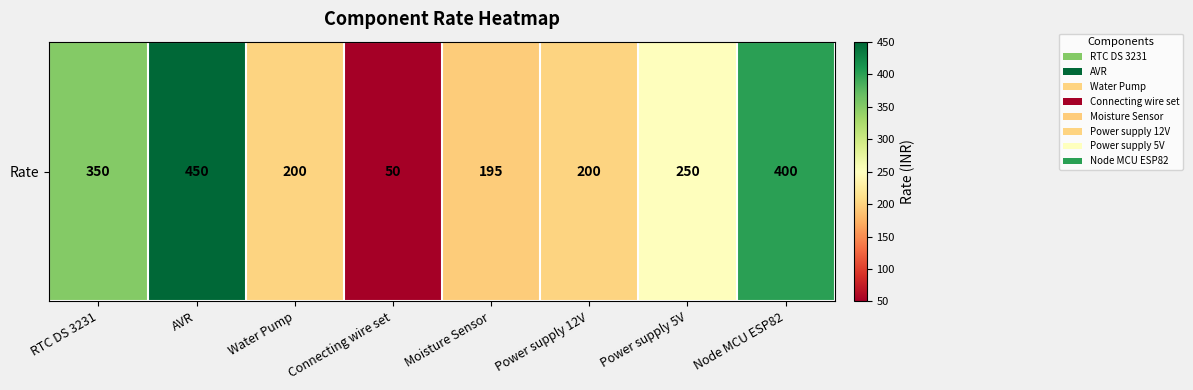

Read the value at AVR, to the nearest 50.

450